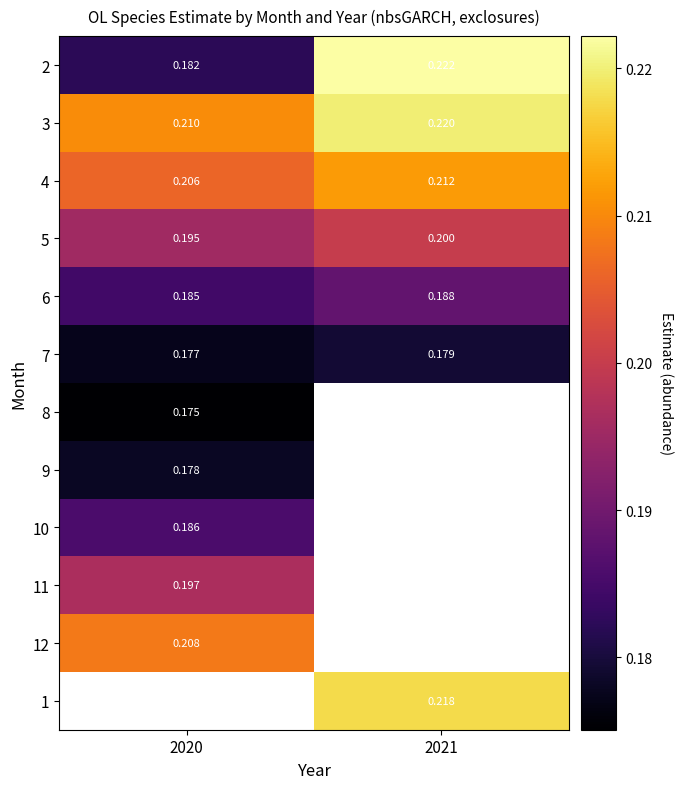

How many distinct data groups are displayed?

12